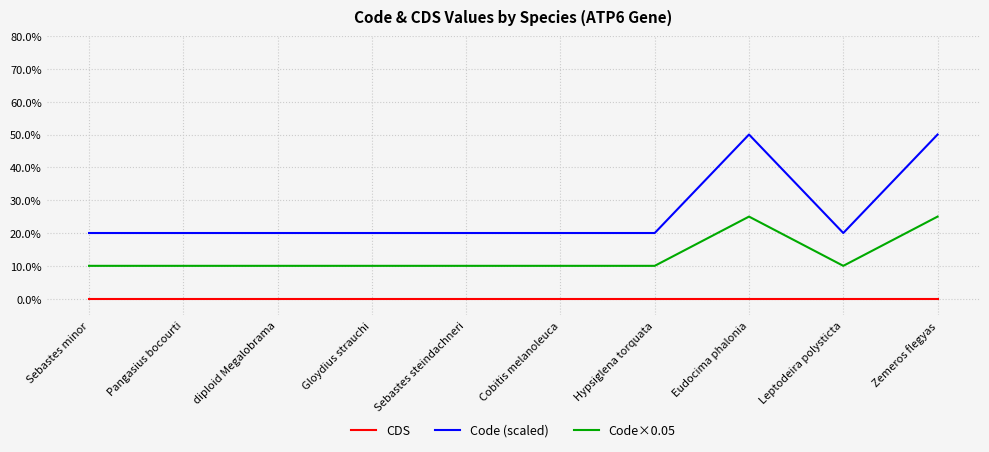

How many Code (scaled) values are between 0 and 1?

10